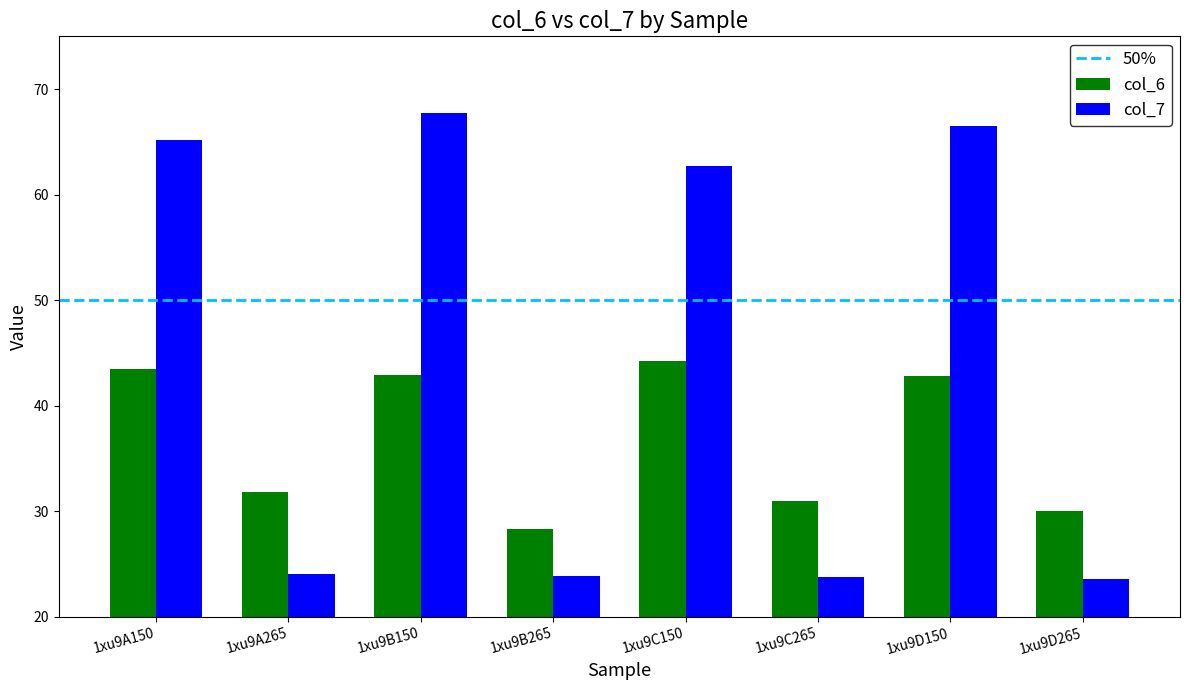

At which label does col_7 reach its peak?

1xu9B150